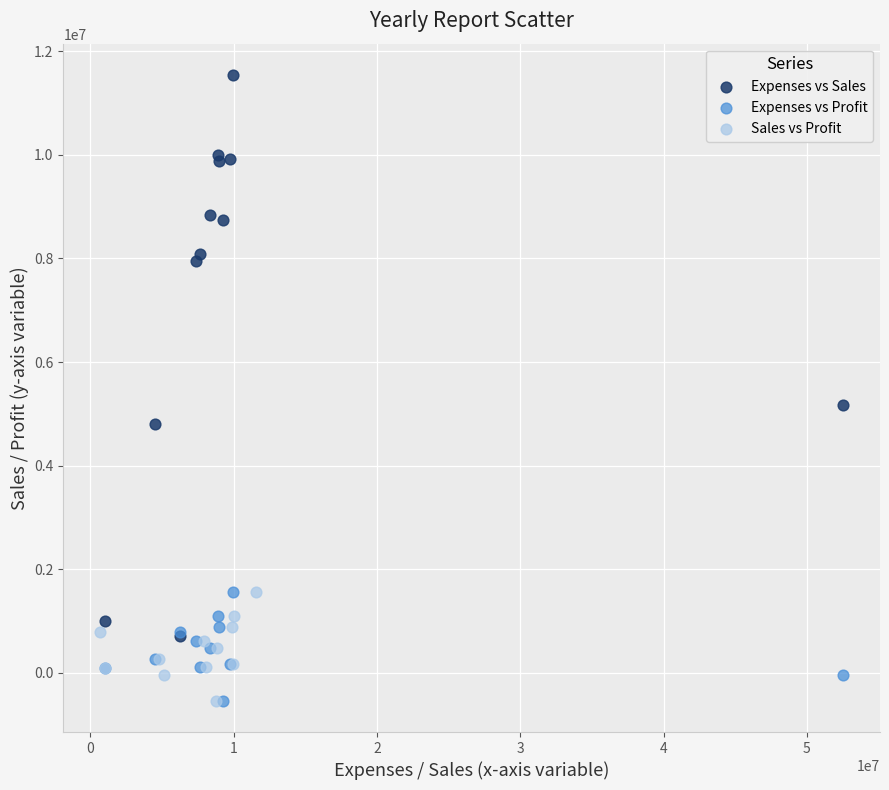

Which series reaches the maximum Y coordinate?

Expenses vs Sales